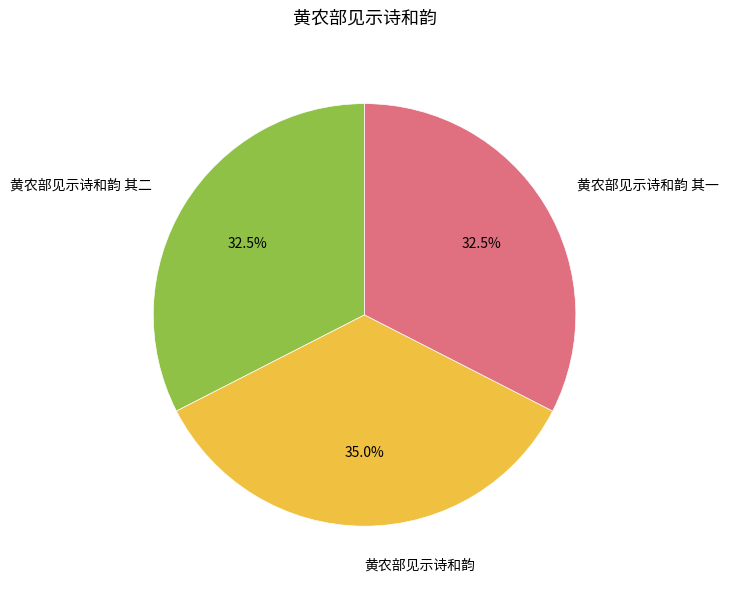

What is the ratio of the value at 黄农部见示诗和韵 to the value at 黄农部见示诗和韵 其一?

1.1